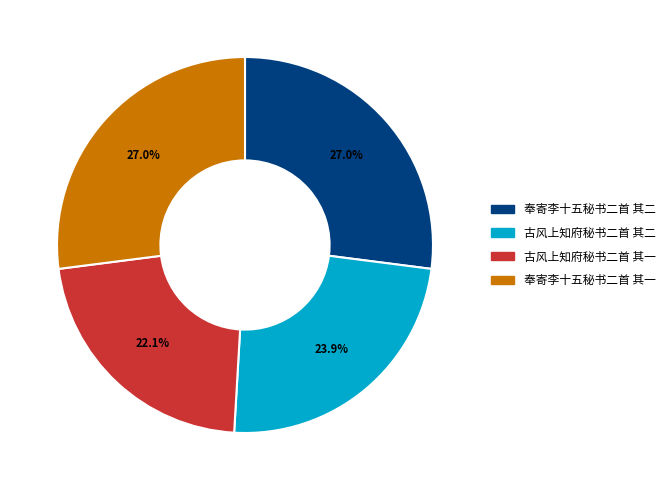

True or false: 古风上知府秘书二首 其二 accounts for 15% of the total.

False